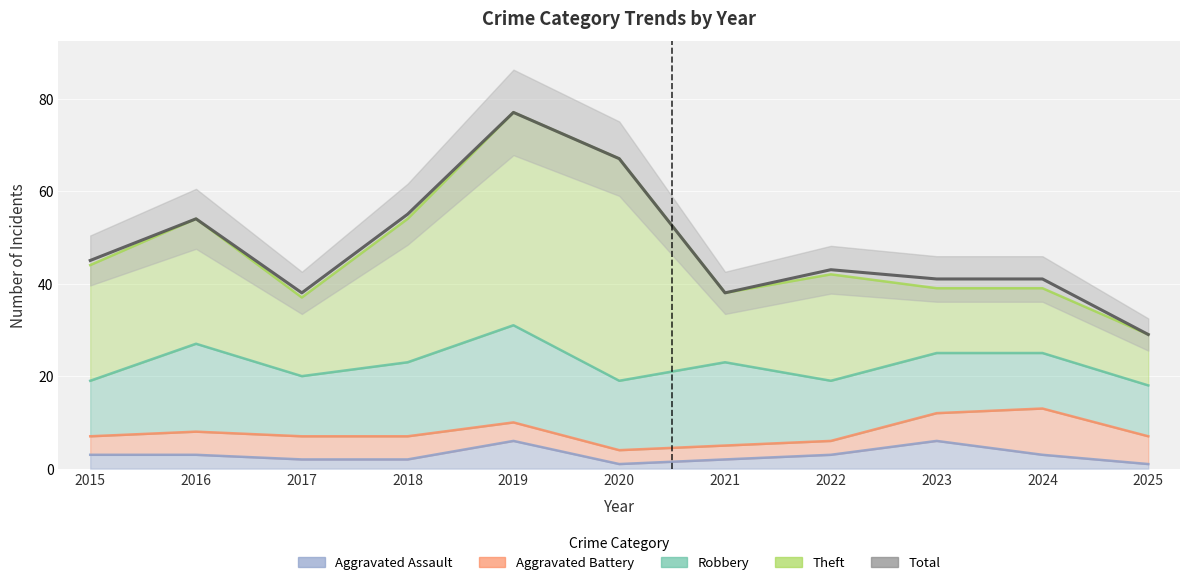

The chart shows a value of 41 at 2024. True or false?

True